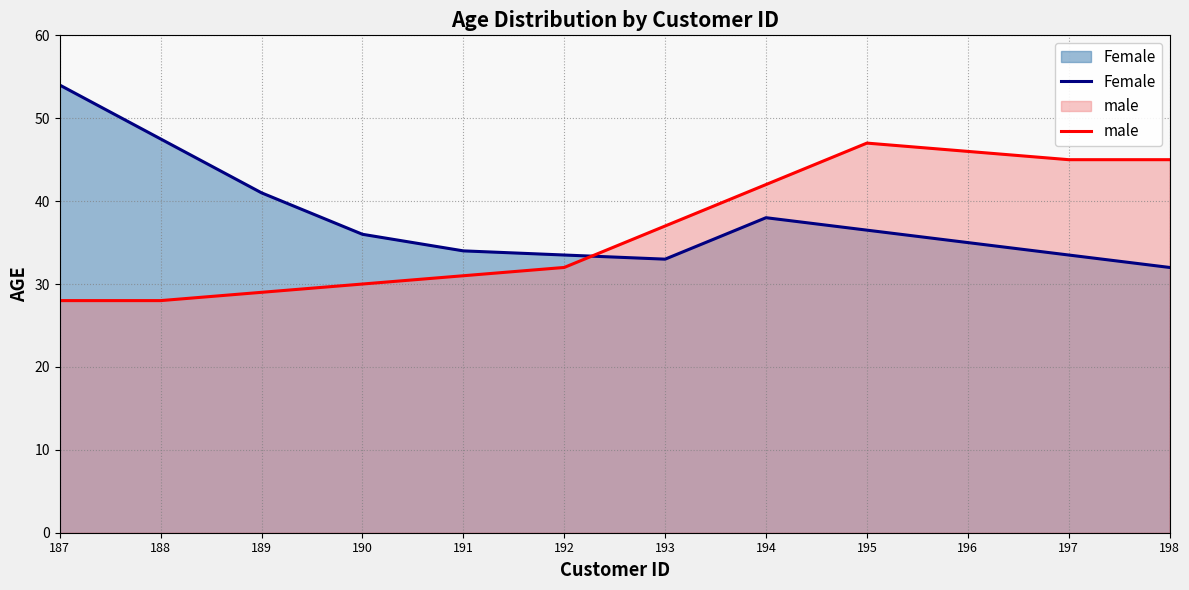

How many intersections are there between Female and male?

1